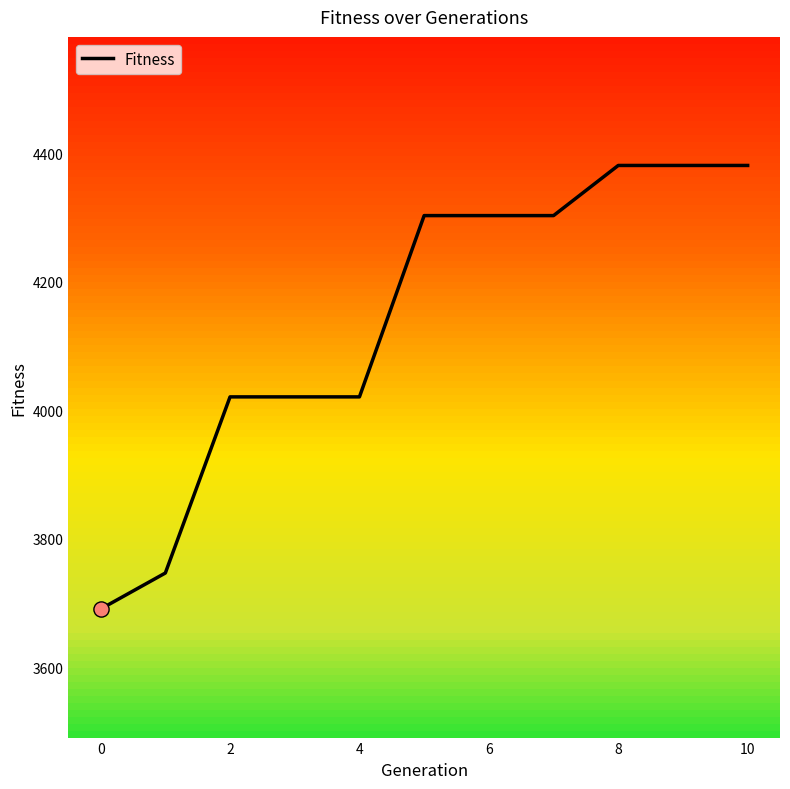

What is the greatest value displayed?

4381